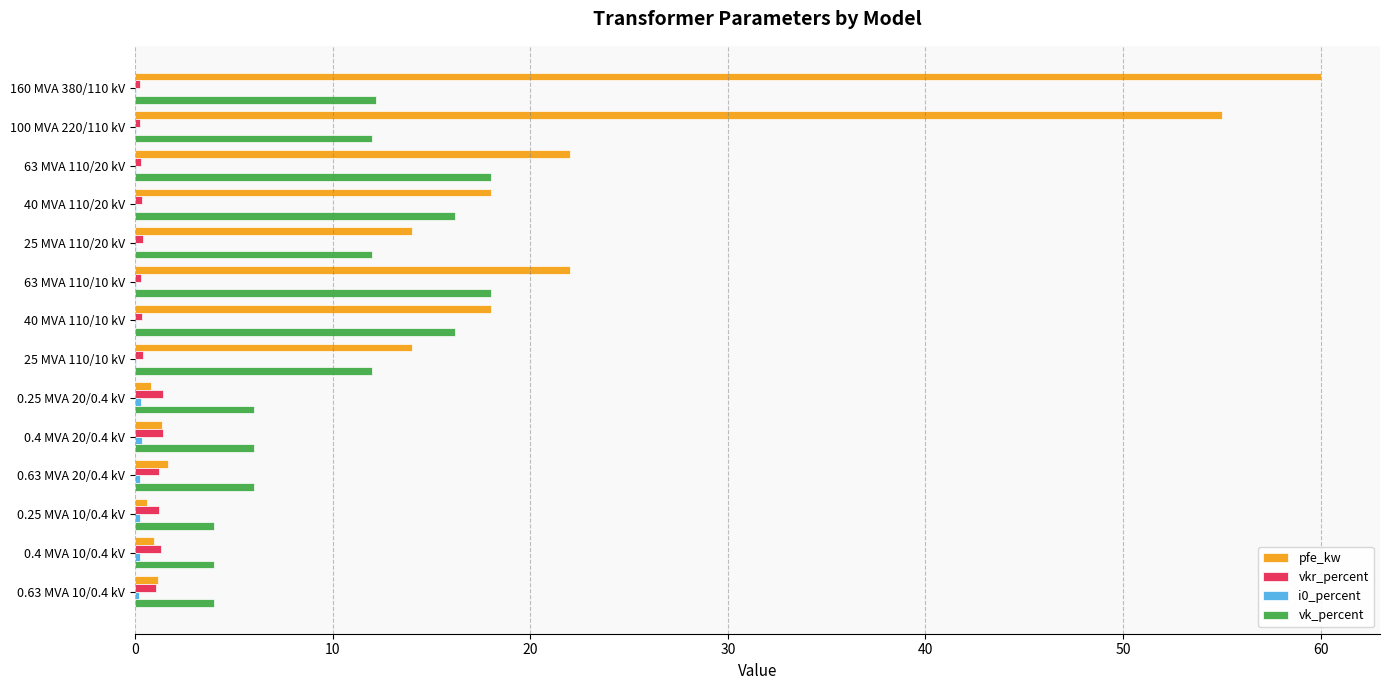

Which label corresponds to the largest value in the chart?

160 MVA 380/110 kV